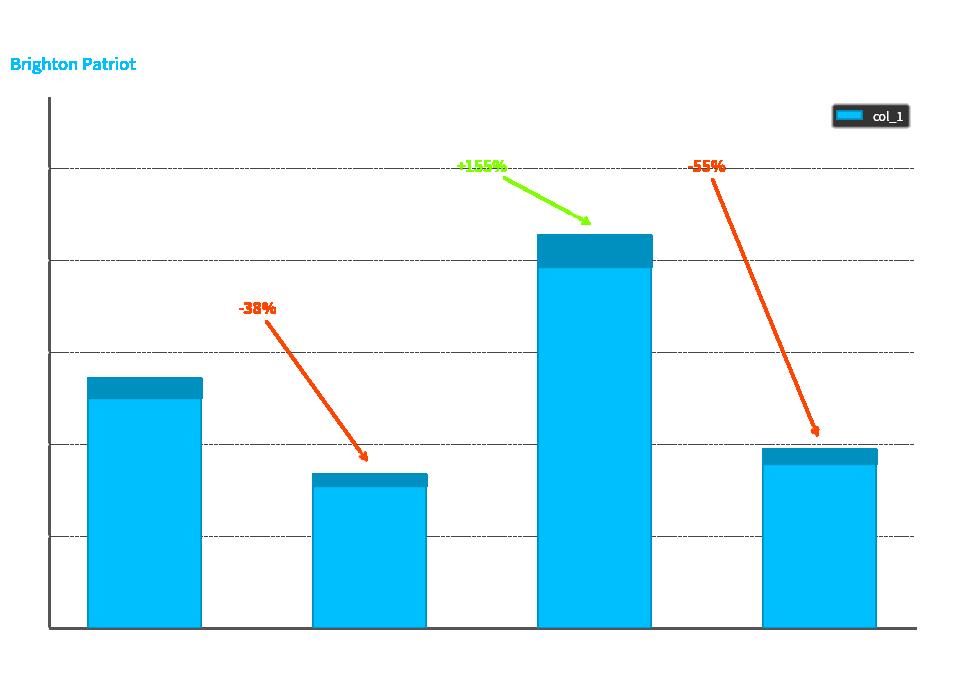

How many distinct data groups are displayed?

1